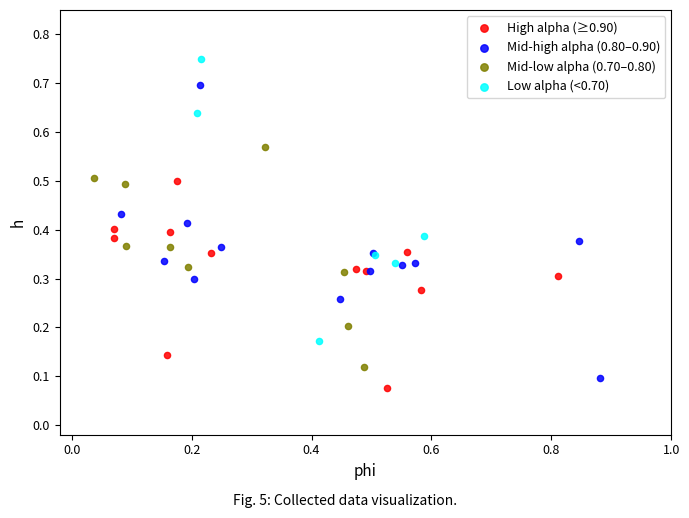

Which series reaches the maximum Y coordinate?

Low alpha (<0.70)